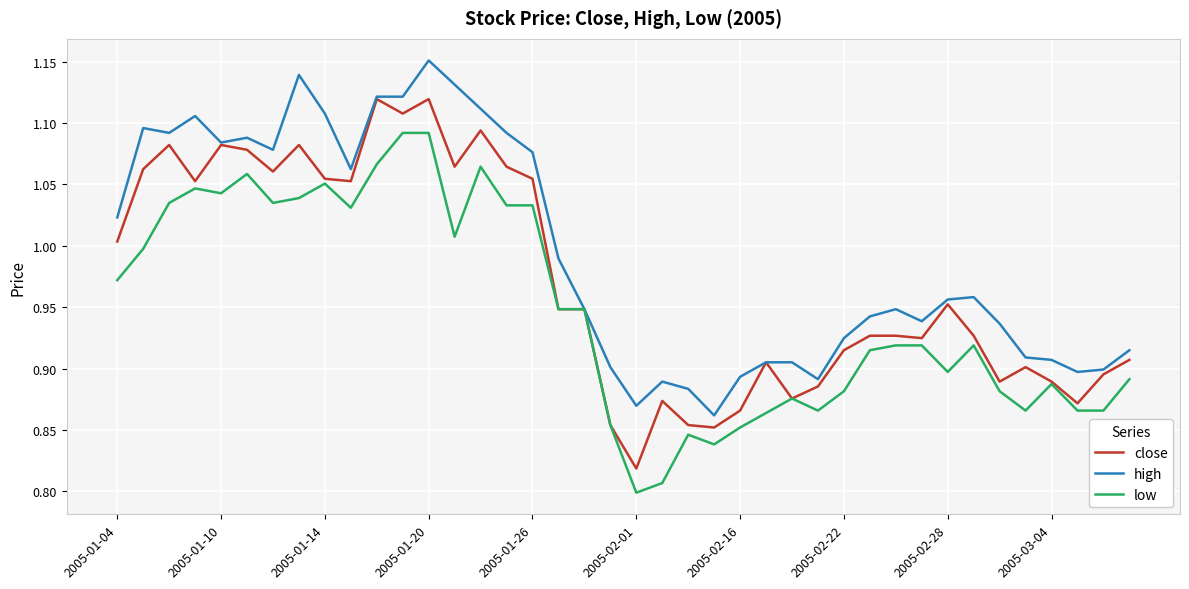

What are all the series names shown in the legend?

close, high, low